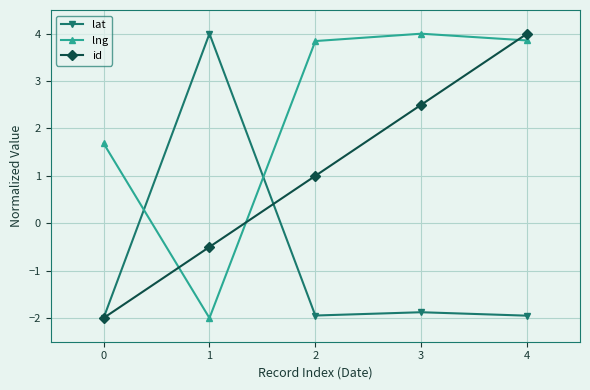

What are all the series names shown in the legend?

lat, lng, id